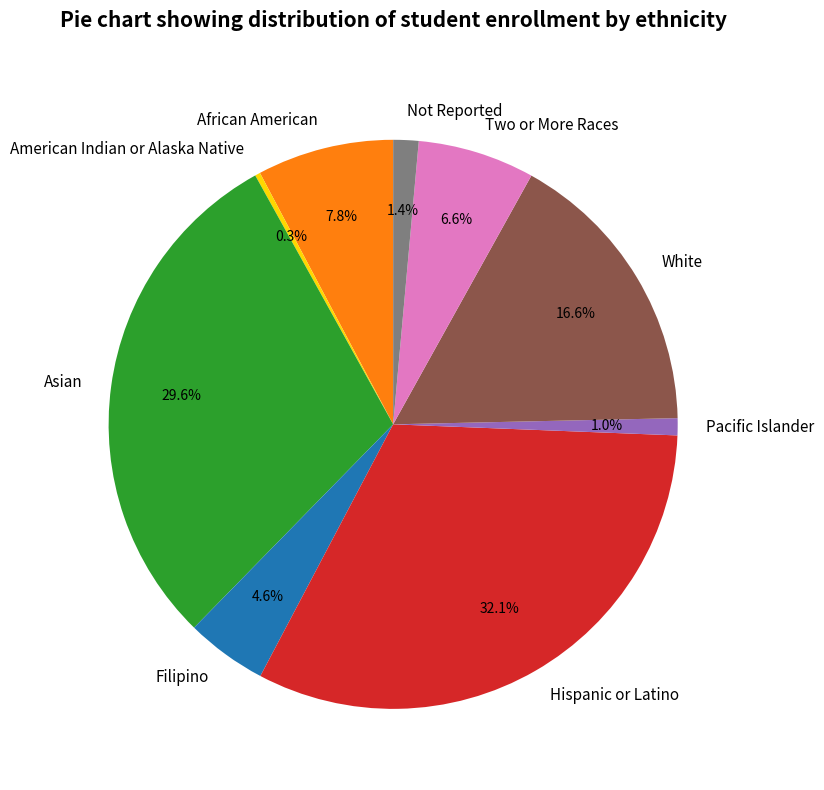

Is there any slice that represents more than half of the pie?

No